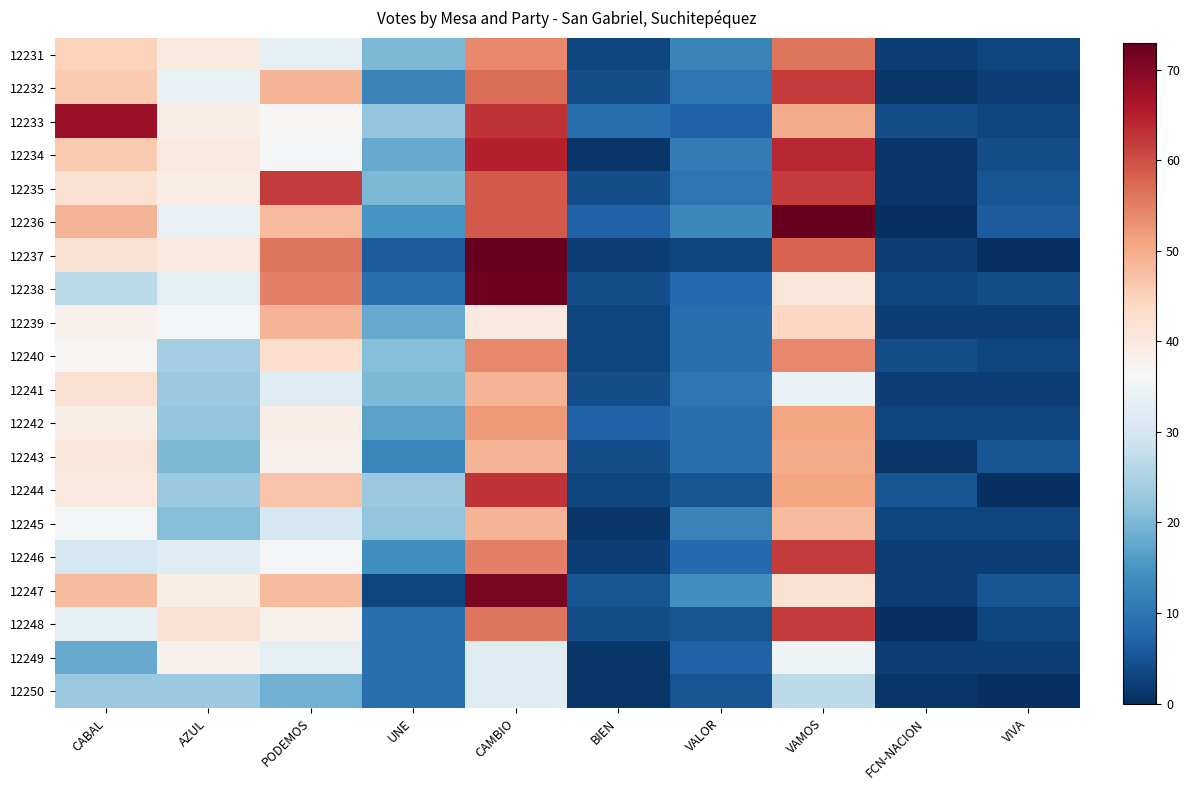

Reading left to right, list all the values displayed in this chart.

12231: CABAL=45	AZUL=40	PODEMOS=33	UNE=20	CAMBIO=54	BIEN=3	VALOR=12	VAMOS=56	FCN-NACION=2	VIVA=3
12232: CABAL=46	AZUL=34	PODEMOS=49	UNE=12	CAMBIO=57	BIEN=4	VALOR=10	VAMOS=62	FCN-NACION=1	VIVA=2
12233: CABAL=68	AZUL=39	PODEMOS=37	UNE=22	CAMBIO=63	BIEN=9	VALOR=7	VAMOS=50	FCN-NACION=4	VIVA=3
12234: CABAL=46	AZUL=40	PODEMOS=36	UNE=18	CAMBIO=65	BIEN=1	VALOR=11	VAMOS=64	FCN-NACION=1	VIVA=4
12235: CABAL=42	AZUL=39	PODEMOS=62	UNE=20	CAMBIO=59	BIEN=4	VALOR=10	VAMOS=62	FCN-NACION=1	VIVA=5
12236: CABAL=49	AZUL=34	PODEMOS=48	UNE=15	CAMBIO=59	BIEN=7	VALOR=13	VAMOS=73	FCN-NACION=0	VIVA=6
12237: CABAL=42	AZUL=40	PODEMOS=56	UNE=6	CAMBIO=73	BIEN=2	VALOR=3	VAMOS=58	FCN-NACION=2	VIVA=0
12238: CABAL=27	AZUL=33	PODEMOS=55	UNE=9	CAMBIO=72	BIEN=4	VALOR=8	VAMOS=41	FCN-NACION=3	VIVA=4
12239: CABAL=38	AZUL=36	PODEMOS=49	UNE=18	CAMBIO=40	BIEN=3	VALOR=9	VAMOS=44	FCN-NACION=2	VIVA=2
12240: CABAL=37	AZUL=24	PODEMOS=43	UNE=21	CAMBIO=54	BIEN=3	VALOR=9	VAMOS=54	FCN-NACION=4	VIVA=3
12241: CABAL=42	AZUL=23	PODEMOS=32	UNE=20	CAMBIO=49	BIEN=4	VALOR=10	VAMOS=34	FCN-NACION=2	VIVA=2
12242: CABAL=39	AZUL=22	PODEMOS=39	UNE=17	CAMBIO=52	BIEN=7	VALOR=9	VAMOS=51	FCN-NACION=3	VIVA=3
12243: CABAL=41	AZUL=20	PODEMOS=38	UNE=13	CAMBIO=49	BIEN=4	VALOR=9	VAMOS=50	FCN-NACION=1	VIVA=5
12244: CABAL=40	AZUL=23	PODEMOS=47	UNE=23	CAMBIO=63	BIEN=3	VALOR=5	VAMOS=51	FCN-NACION=5	VIVA=0
12245: CABAL=36	AZUL=21	PODEMOS=30	UNE=22	CAMBIO=49	BIEN=1	VALOR=12	VAMOS=48	FCN-NACION=3	VIVA=3
12246: CABAL=30	AZUL=32	PODEMOS=36	UNE=14	CAMBIO=55	BIEN=2	VALOR=8	VAMOS=62	FCN-NACION=2	VIVA=2
12247: CABAL=48	AZUL=39	PODEMOS=48	UNE=3	CAMBIO=71	BIEN=5	VALOR=14	VAMOS=42	FCN-NACION=2	VIVA=5
12248: CABAL=33	AZUL=42	PODEMOS=38	UNE=9	CAMBIO=56	BIEN=4	VALOR=5	VAMOS=62	FCN-NACION=0	VIVA=3
12249: CABAL=18	AZUL=38	PODEMOS=33	UNE=9	CAMBIO=32	BIEN=1	VALOR=7	VAMOS=35	FCN-NACION=2	VIVA=2
12250: CABAL=23	AZUL=23	PODEMOS=19	UNE=9	CAMBIO=32	BIEN=1	VALOR=5	VAMOS=27	FCN-NACION=1	VIVA=0